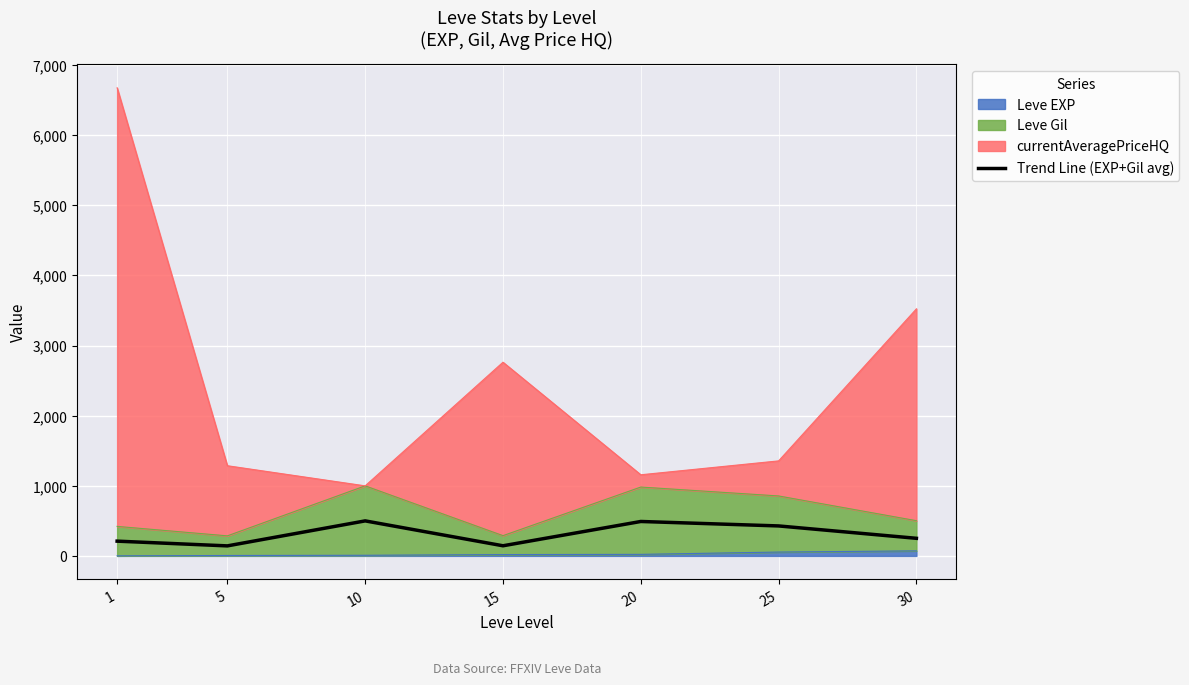

Between 25 and 5, which is larger?

25